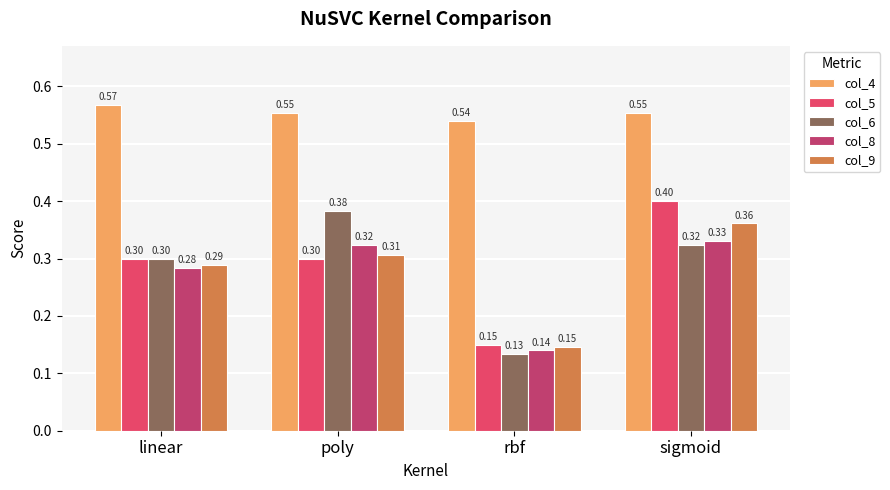

What are all the series names shown in the legend?

col_4, col_5, col_6, col_8, col_9